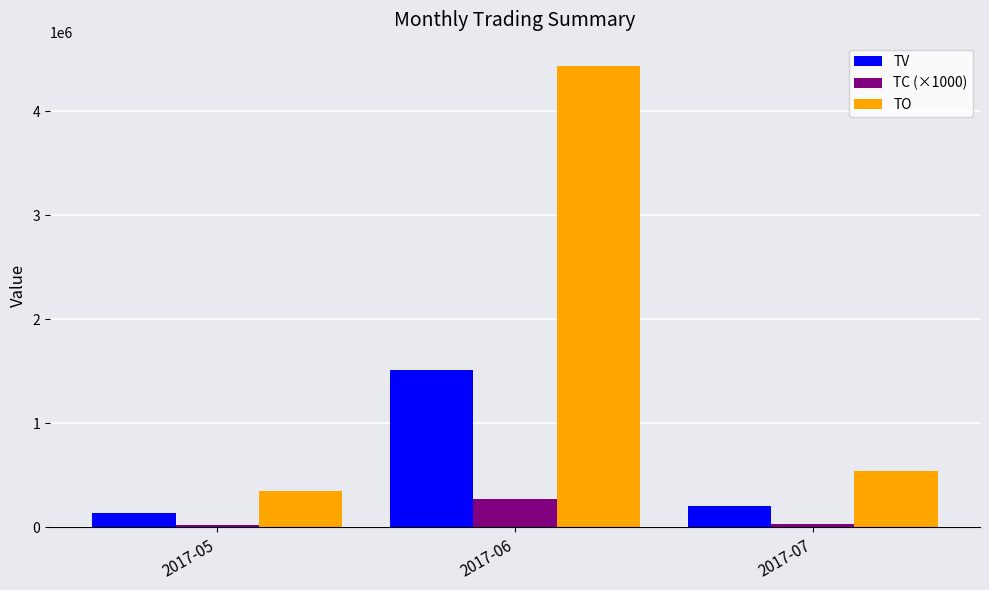

At which category is the sum across all series the highest?

2017-06